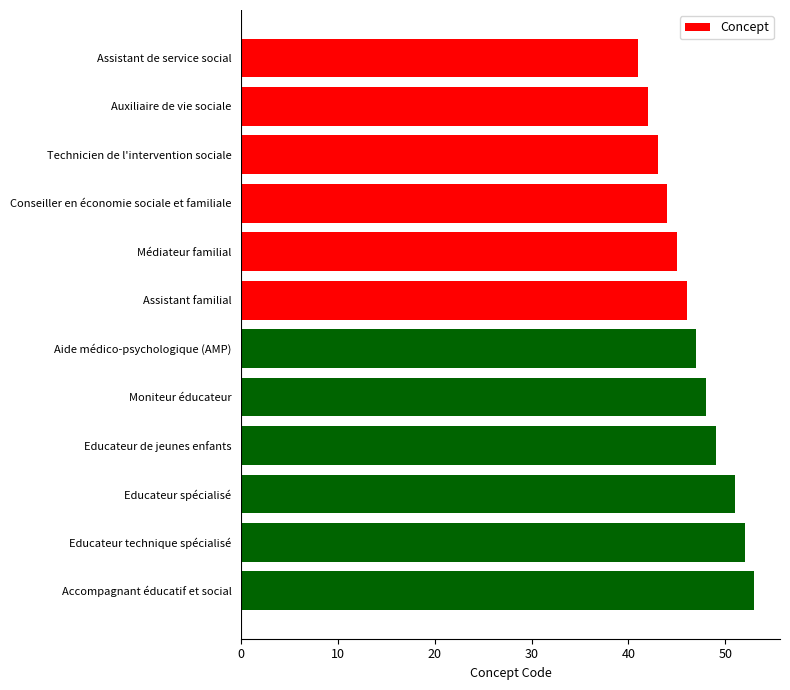

How many bars are there in total?

12